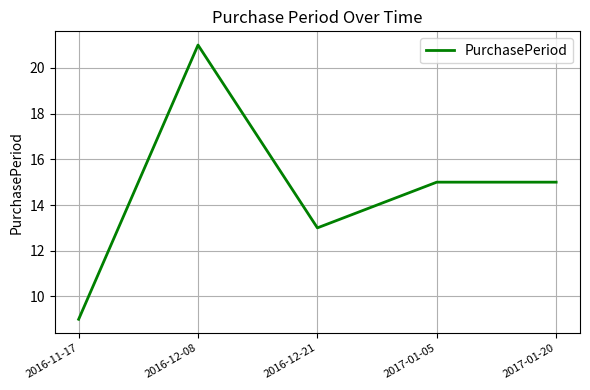

How many lines are shown in the chart?

1